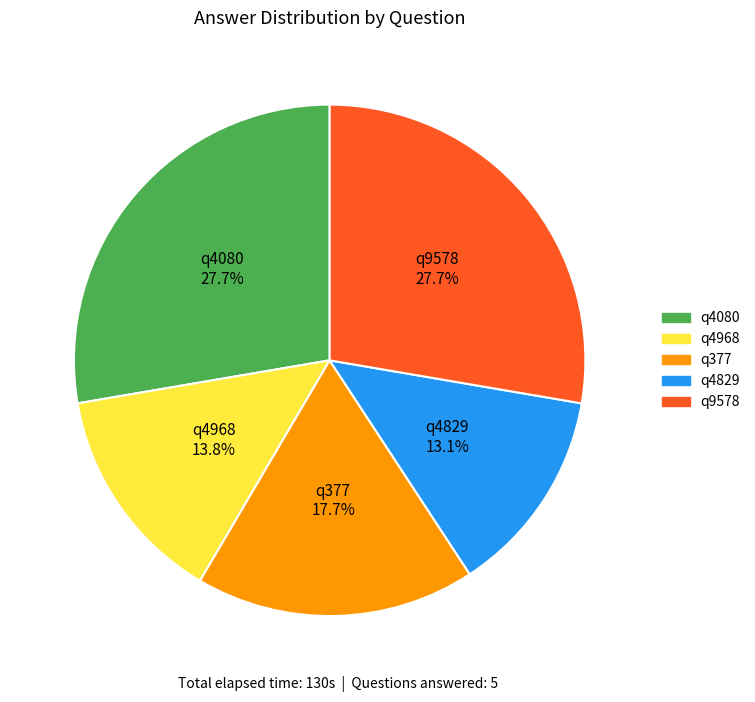

Which category has the smallest portion of the pie?

q4829